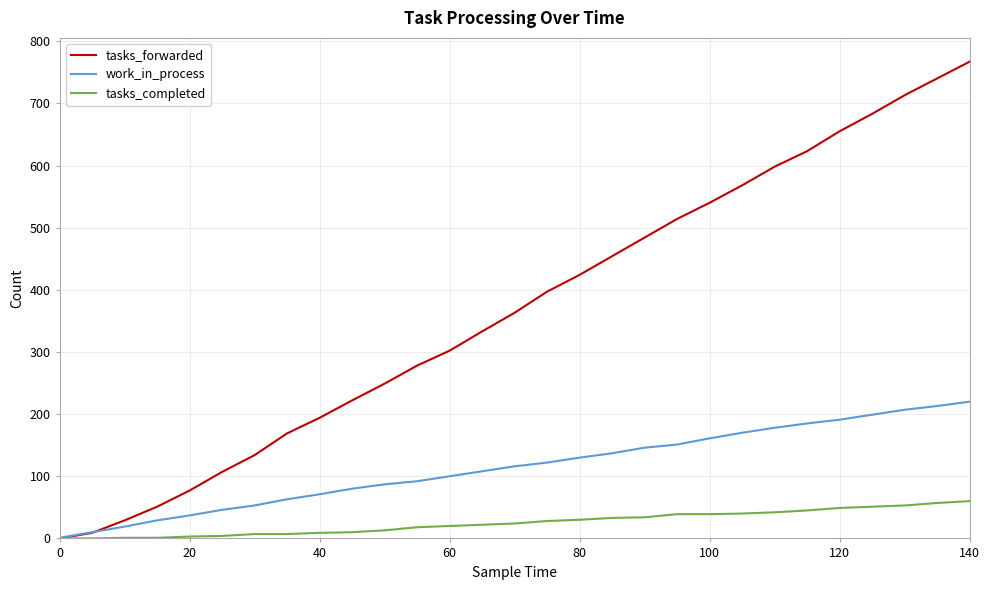

Rank the series by their average value, from highest to lowest.

tasks_forwarded, work_in_process, tasks_completed